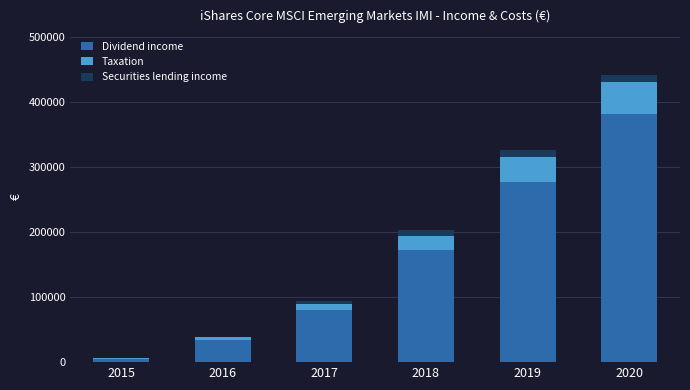

What is the highest value of the Dividend income series?

381237